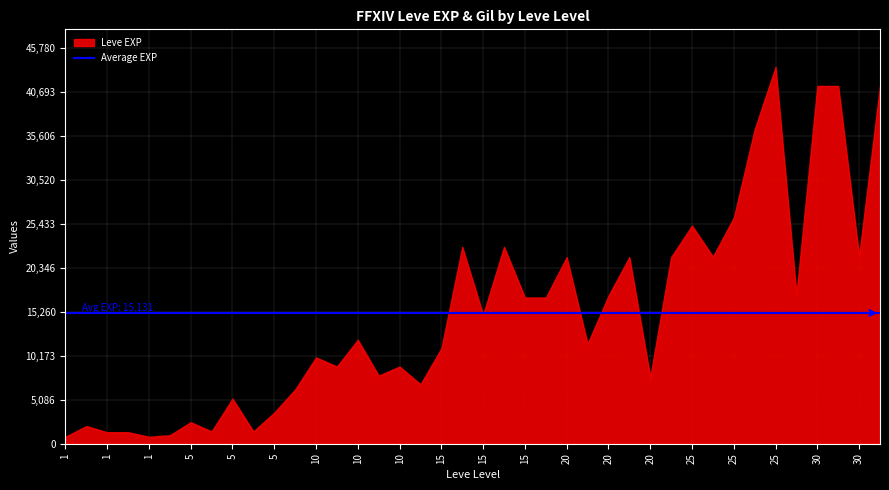

How many interior local peaks does the Leve Gil series have?

13